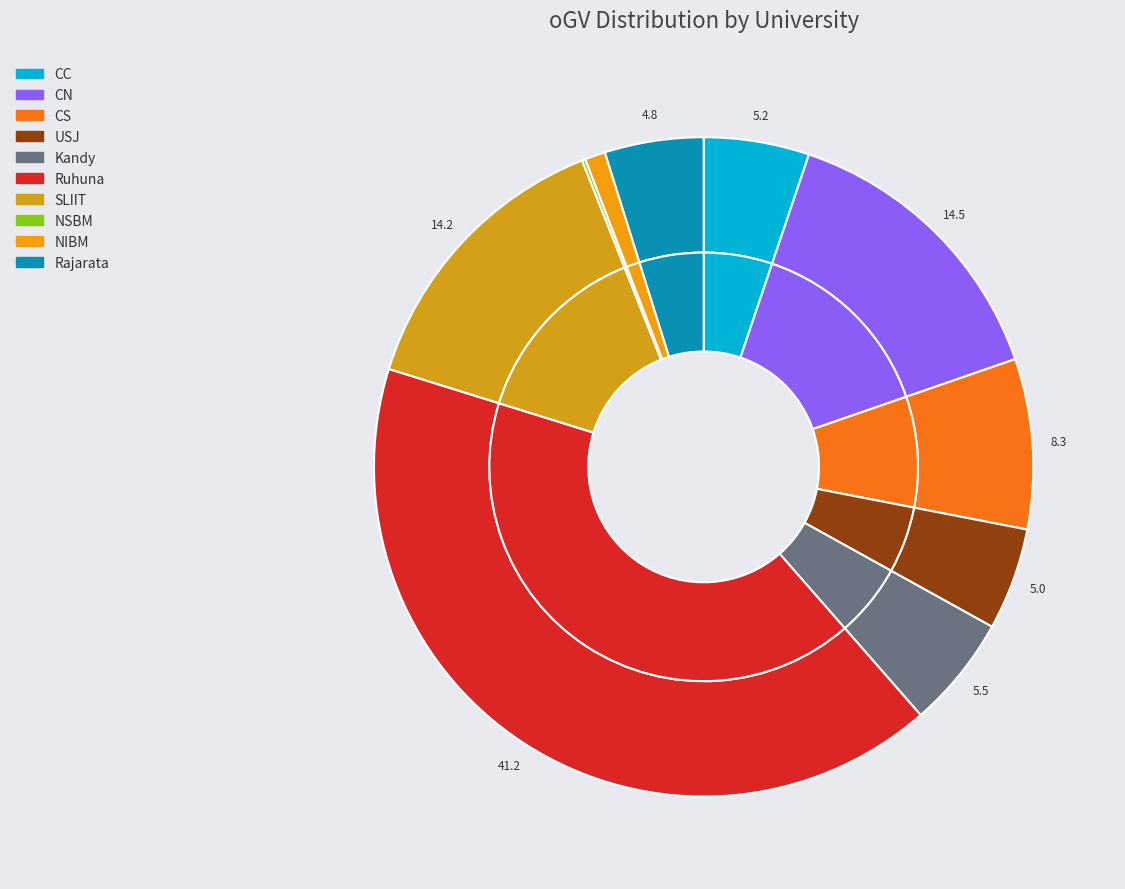

Which slice is the largest?

Ruhuna